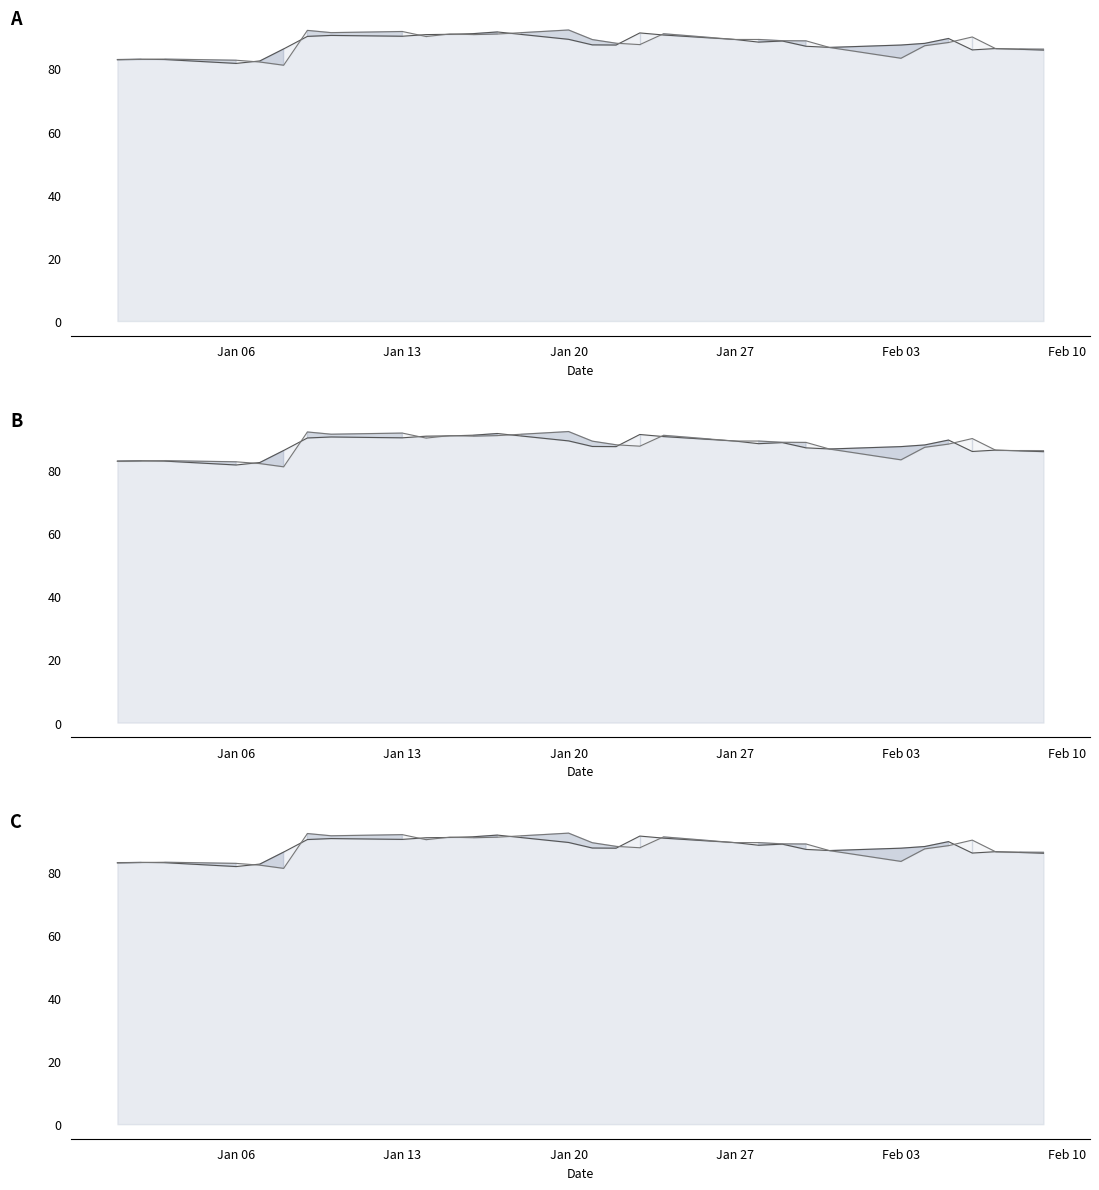

List the series in order of their overall mean, lowest first.

Open line, Close line